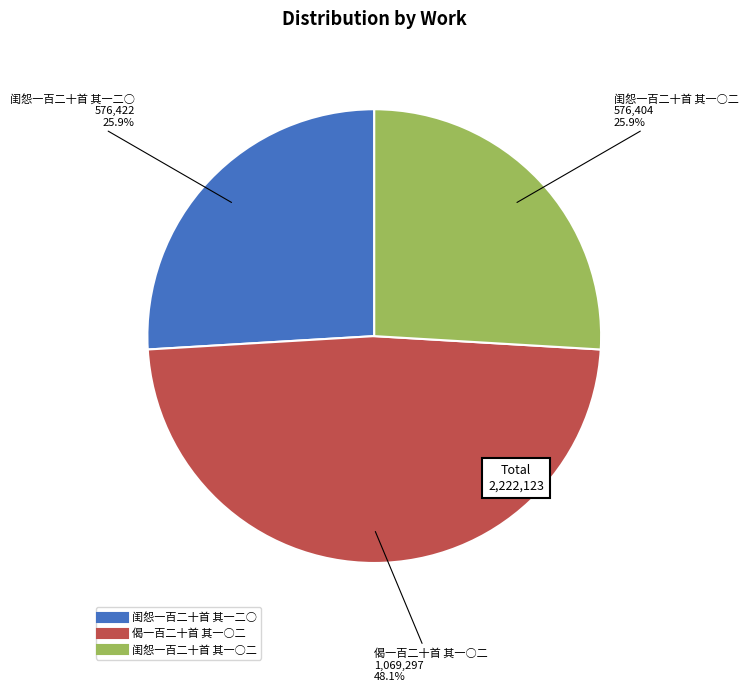

The 闺怨一百二十首 其一○二 slice represents 15% of the pie. True or false?

False